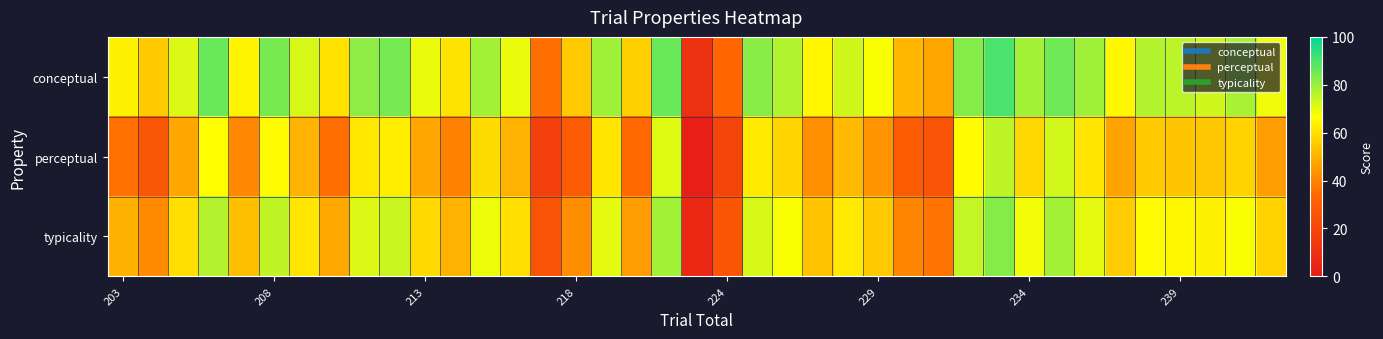

Rank the series by their average value, from highest to lowest.

conceptual, typicality, perceptual